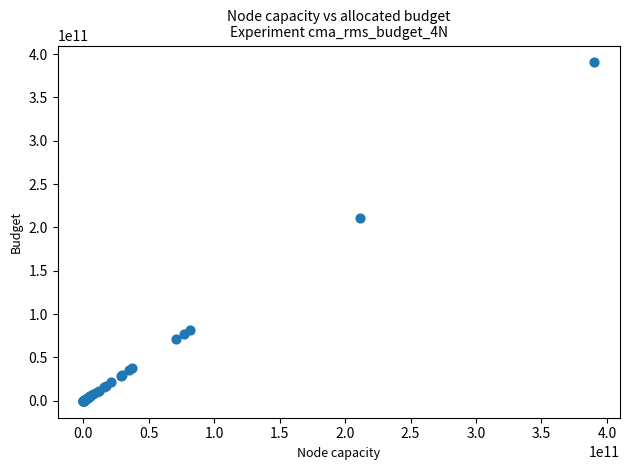

What Y value in the scatter plot is closest to 195219652060?

211185342964